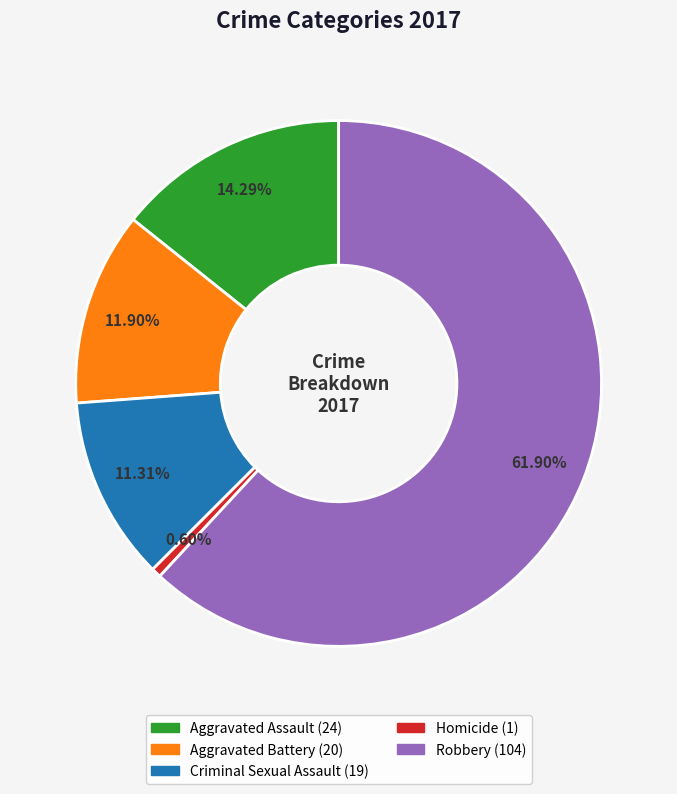

To the nearest percent, what is the combined percentage of Aggravated Assault and Homicide?

15%